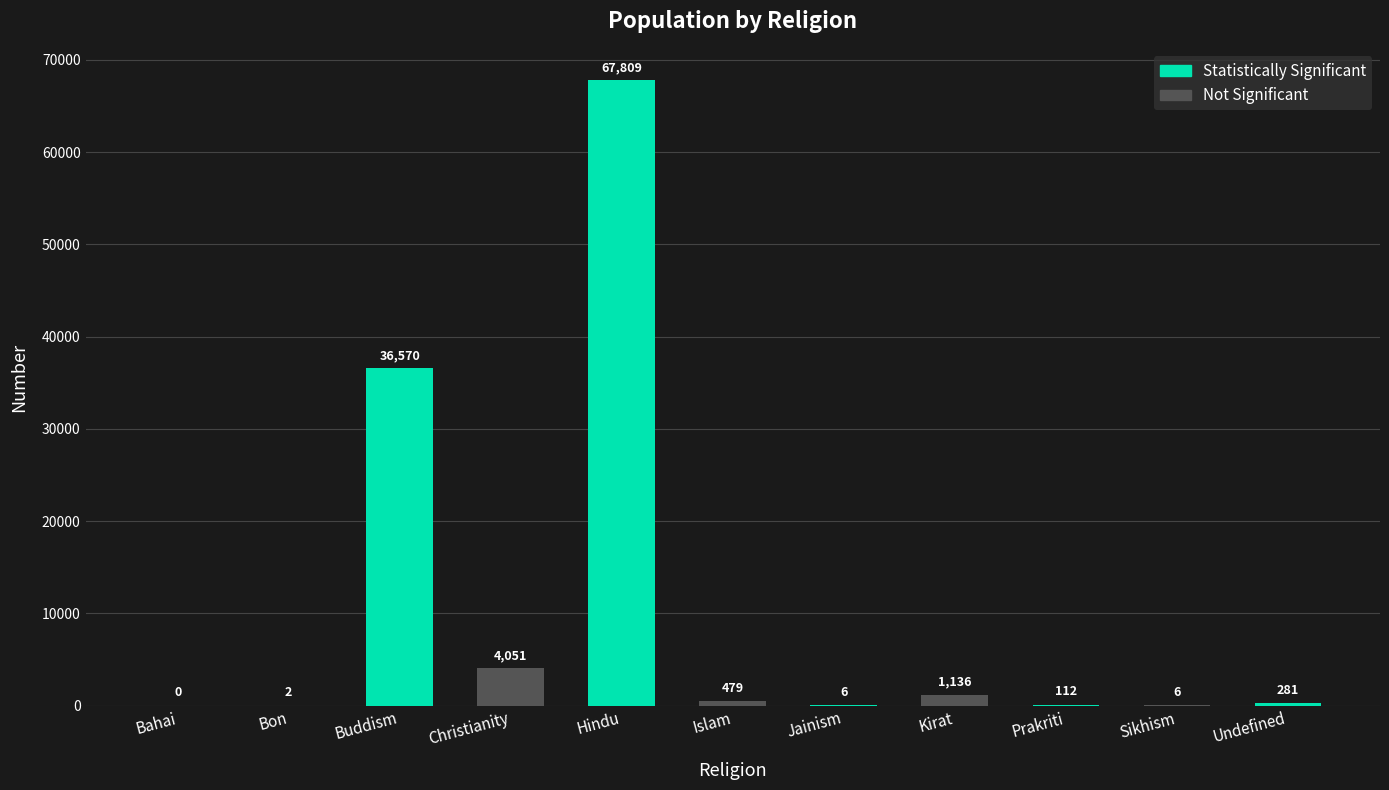

True or false: the data shows 6 at Jainism.

True